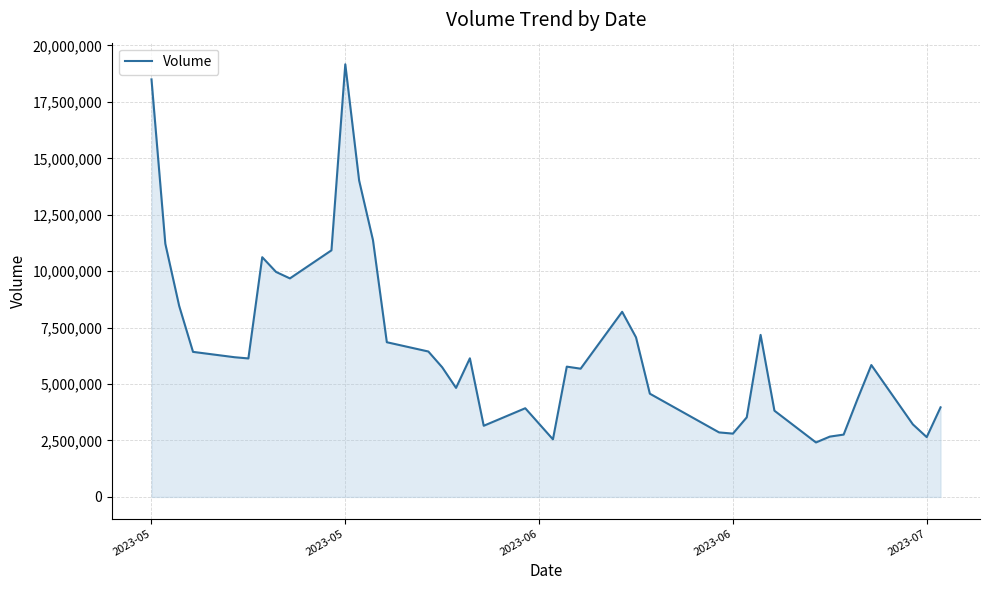

What is the smallest value displayed?

2413537